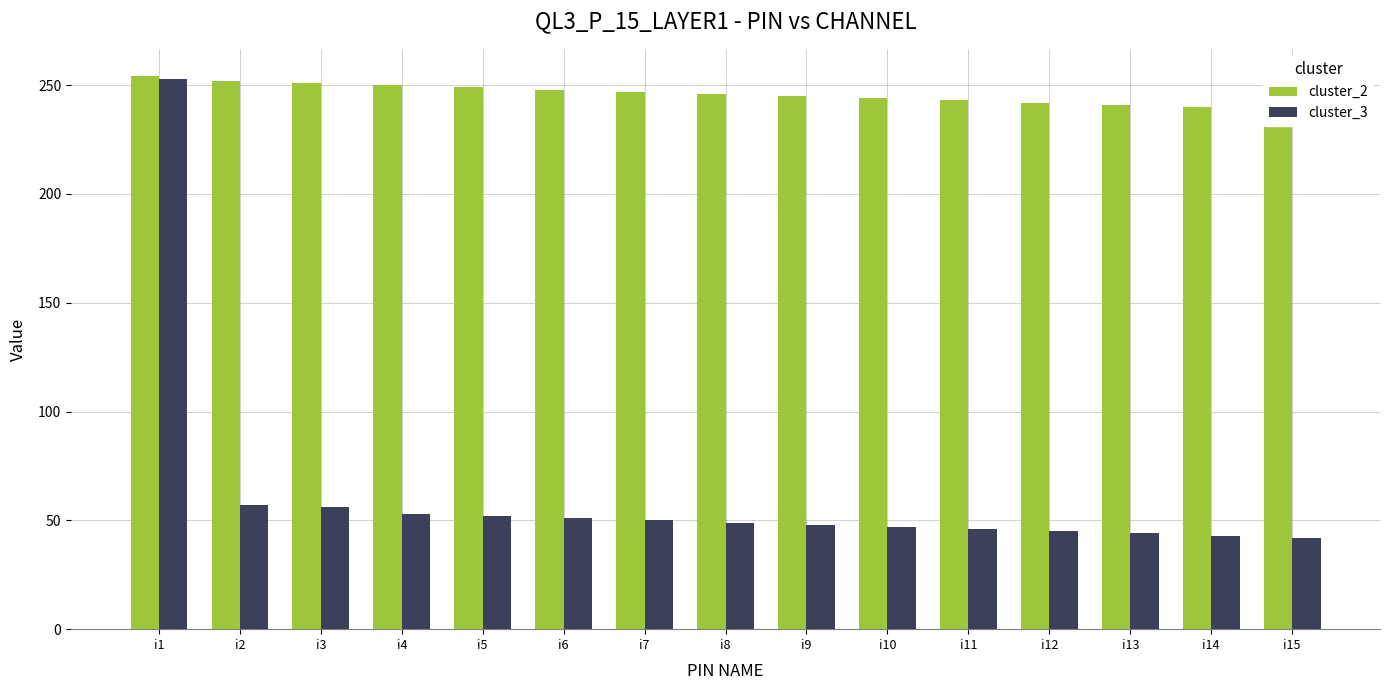

How many data points in cluster_3 are less than 49?

7